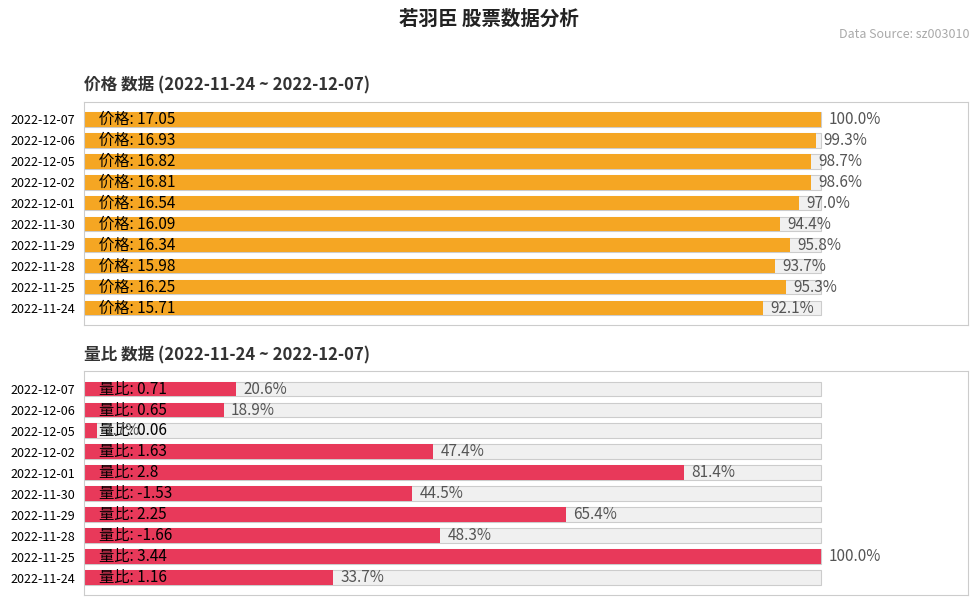

How many distinct data groups are displayed?

2